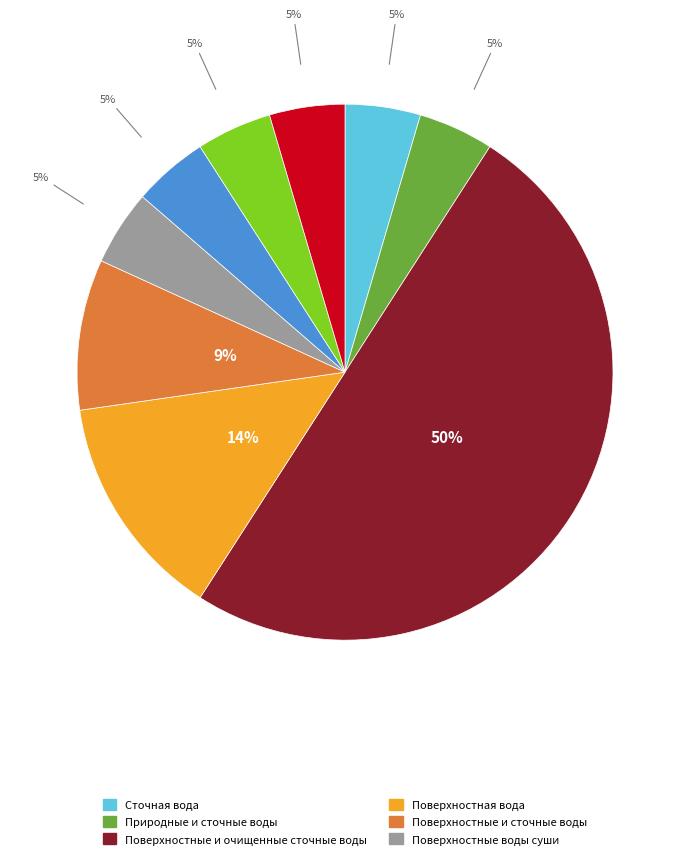

To the nearest percent, what is the average slice percentage?

11%